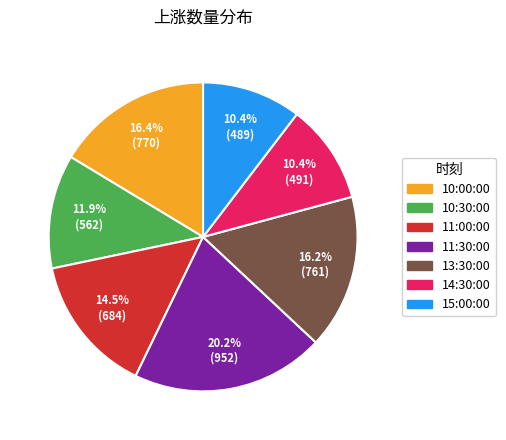

Between 10:30:00 and 11:00:00, which is larger?

11:00:00